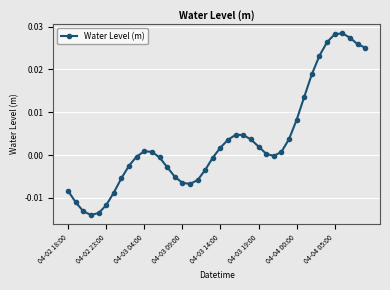

How many interior local valleys (lower than both neighbors) does the data have?

3